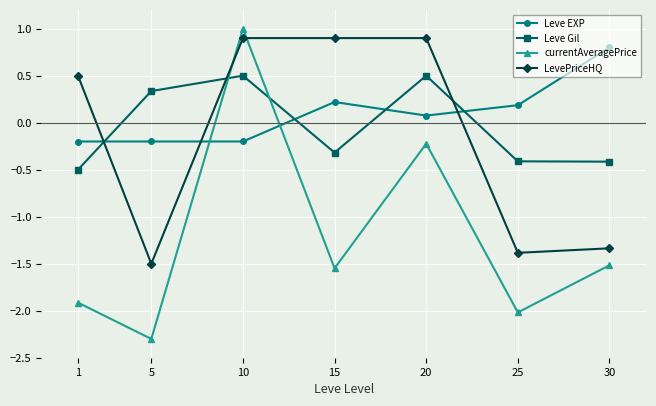

The Leve EXP series shows -0.0 at 5. True or false?

False